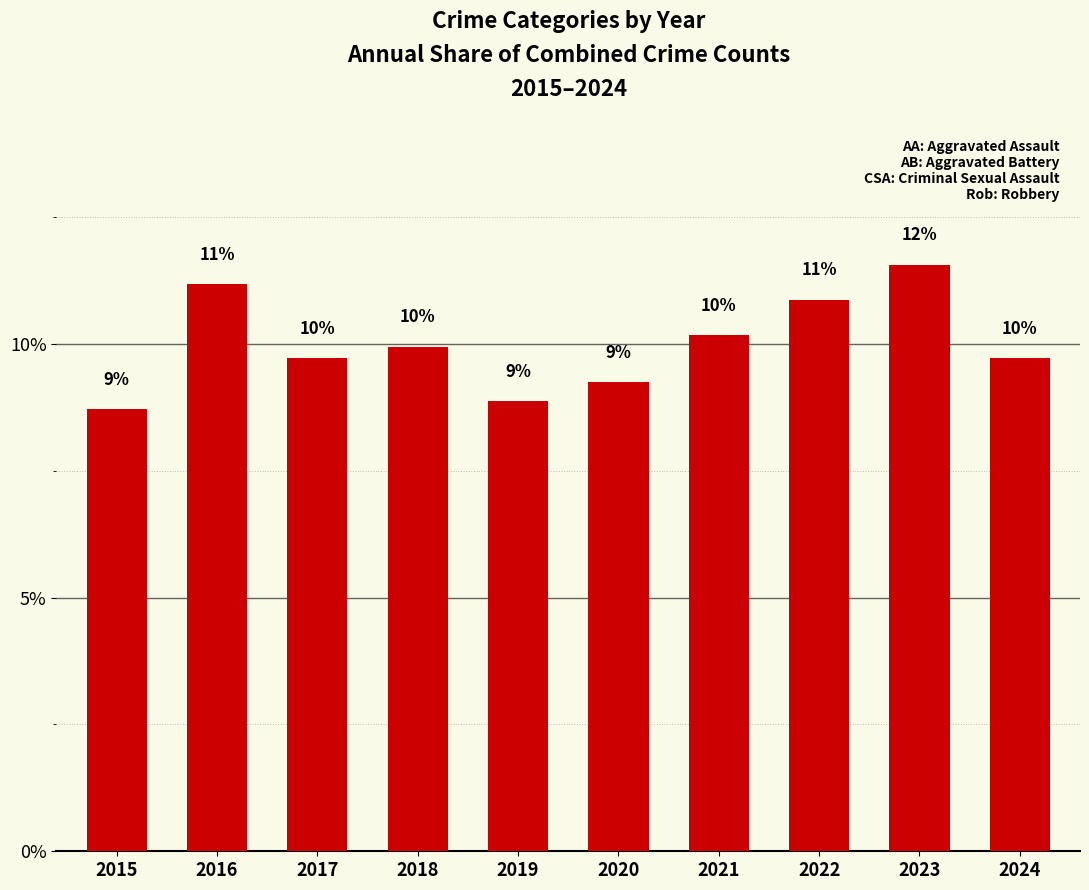

What is the maximum value shown in the chart?

11.6